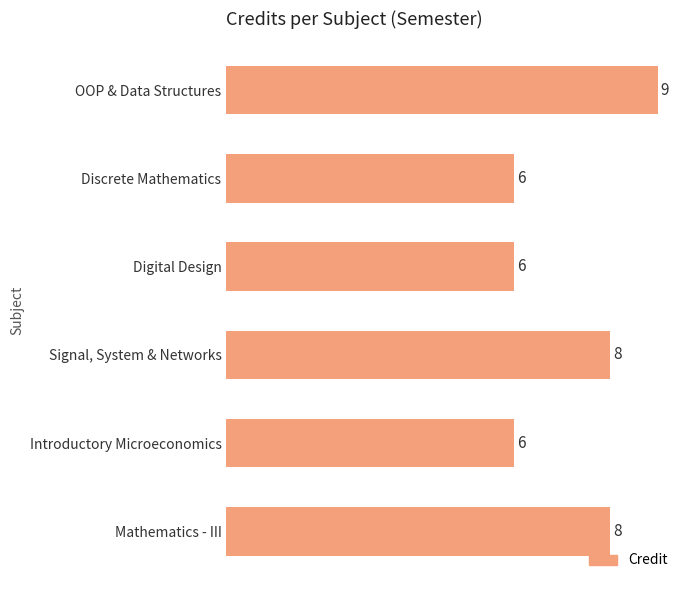

How many categories are shown in the chart?

6